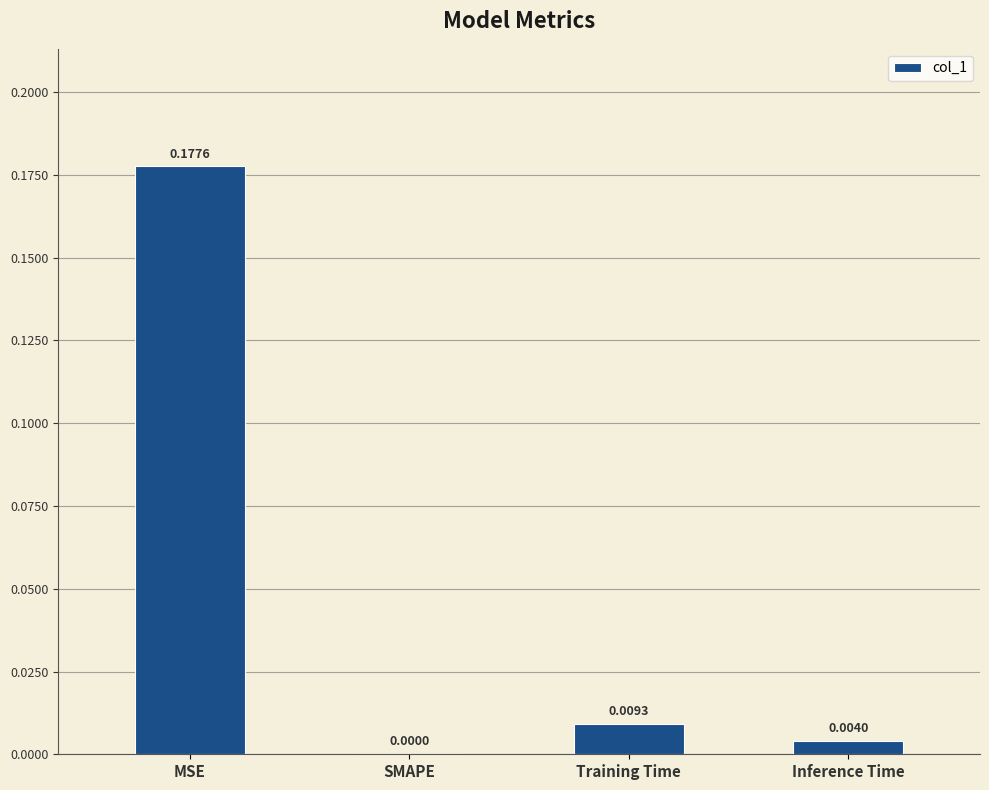

Which has a higher value, MSE or Training Time?

MSE